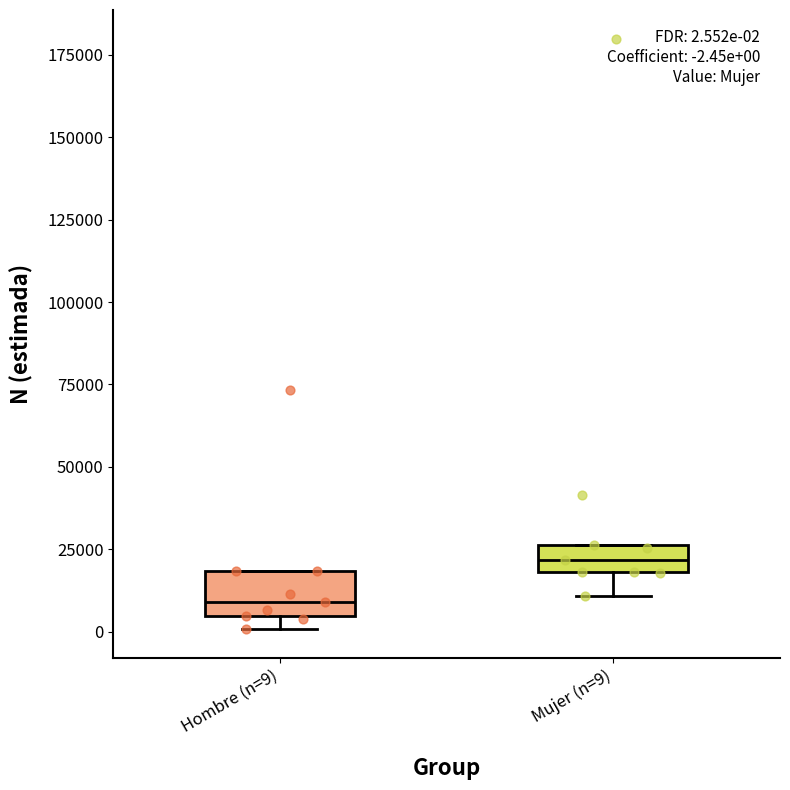

Which box's median line is the highest?

Mujer (n=9)